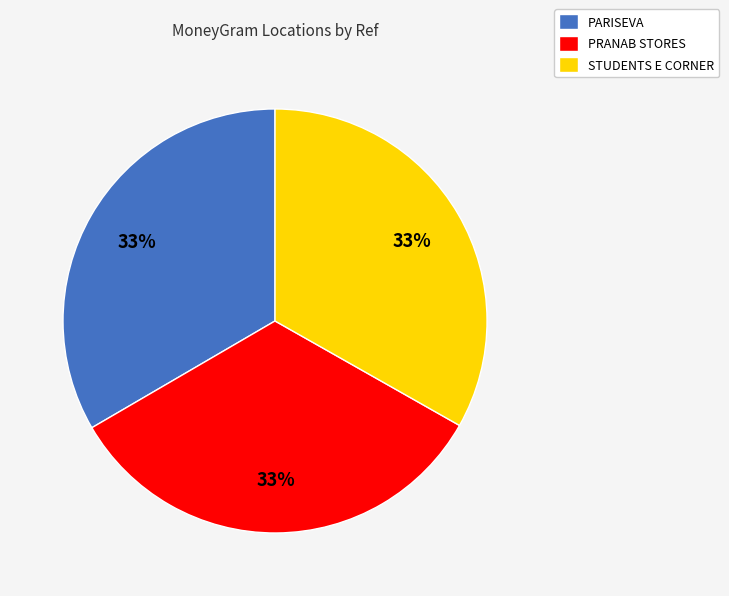

Does PRANAB STORES represent more than half of the total?

No